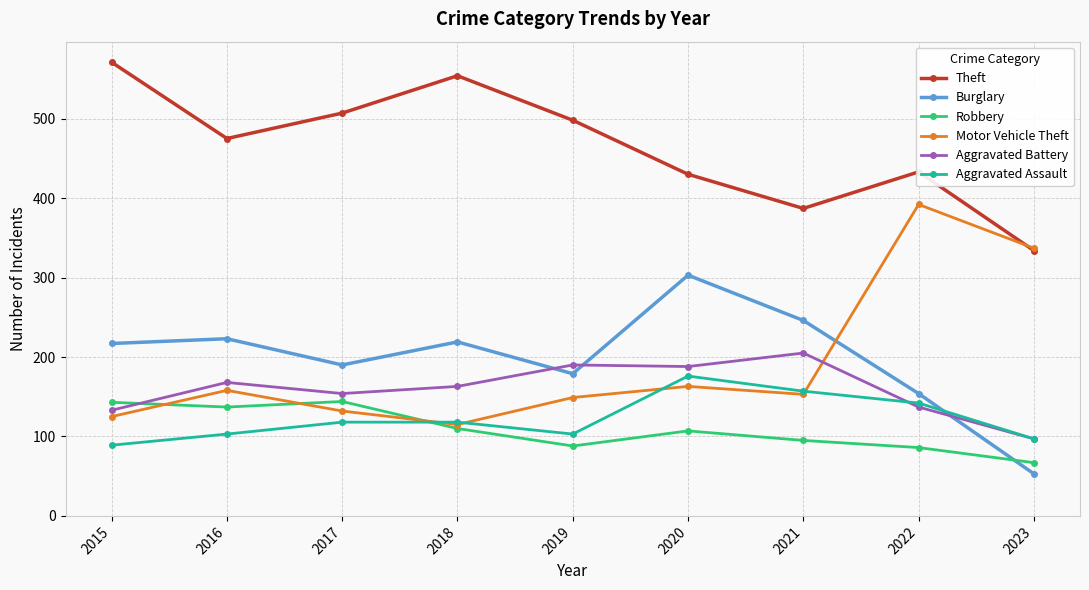

In Theft, how many points are higher than both neighbors (excluding endpoints)?

2